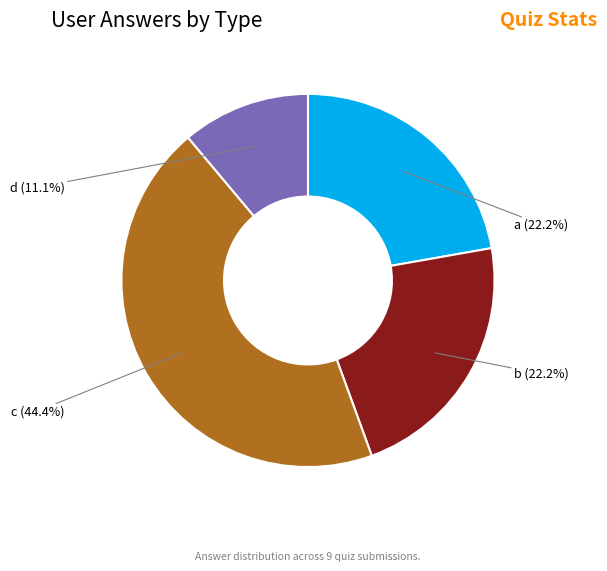

Is it true that c is 44% of the pie?

True